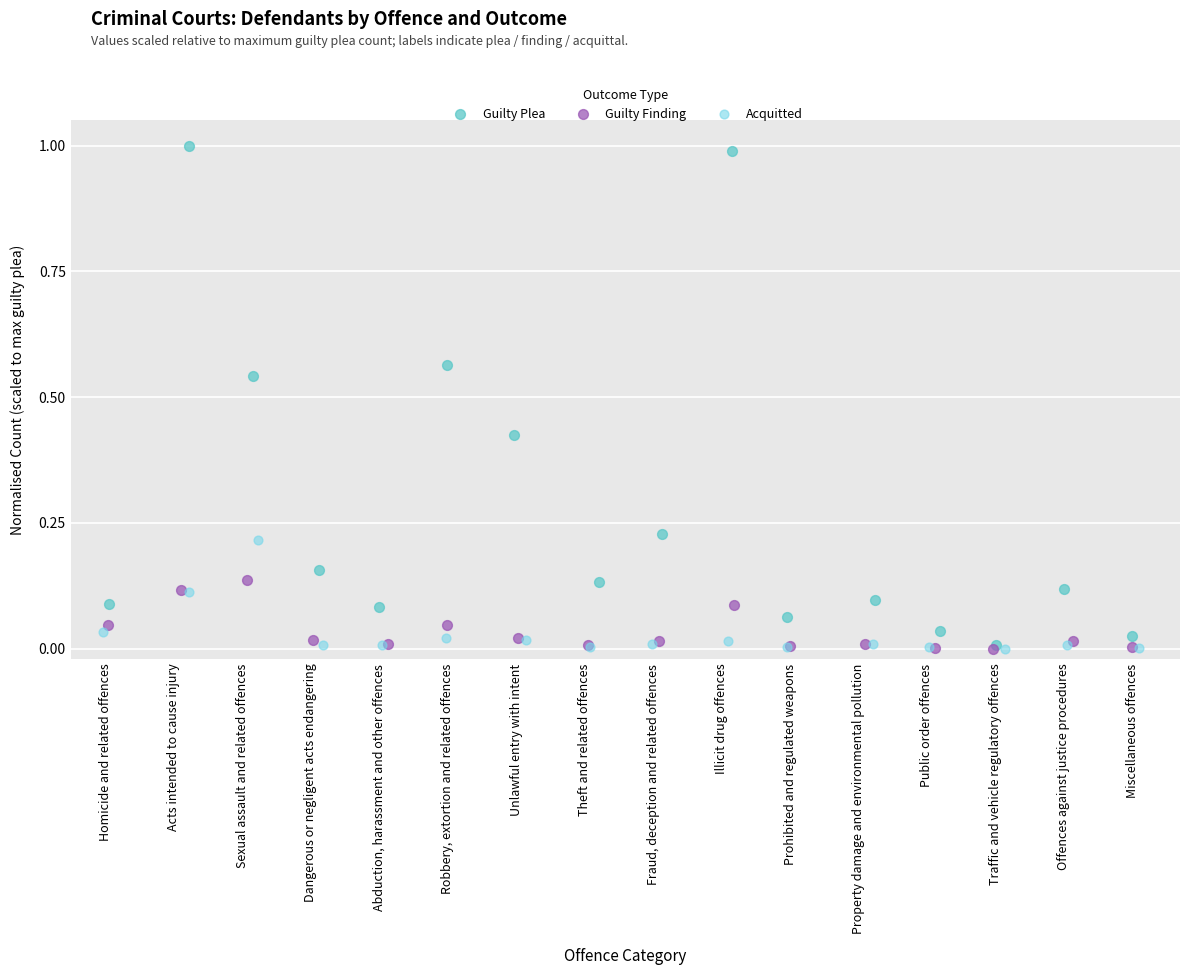

Which series has the largest Y range (max minus min)?

Guilty Plea